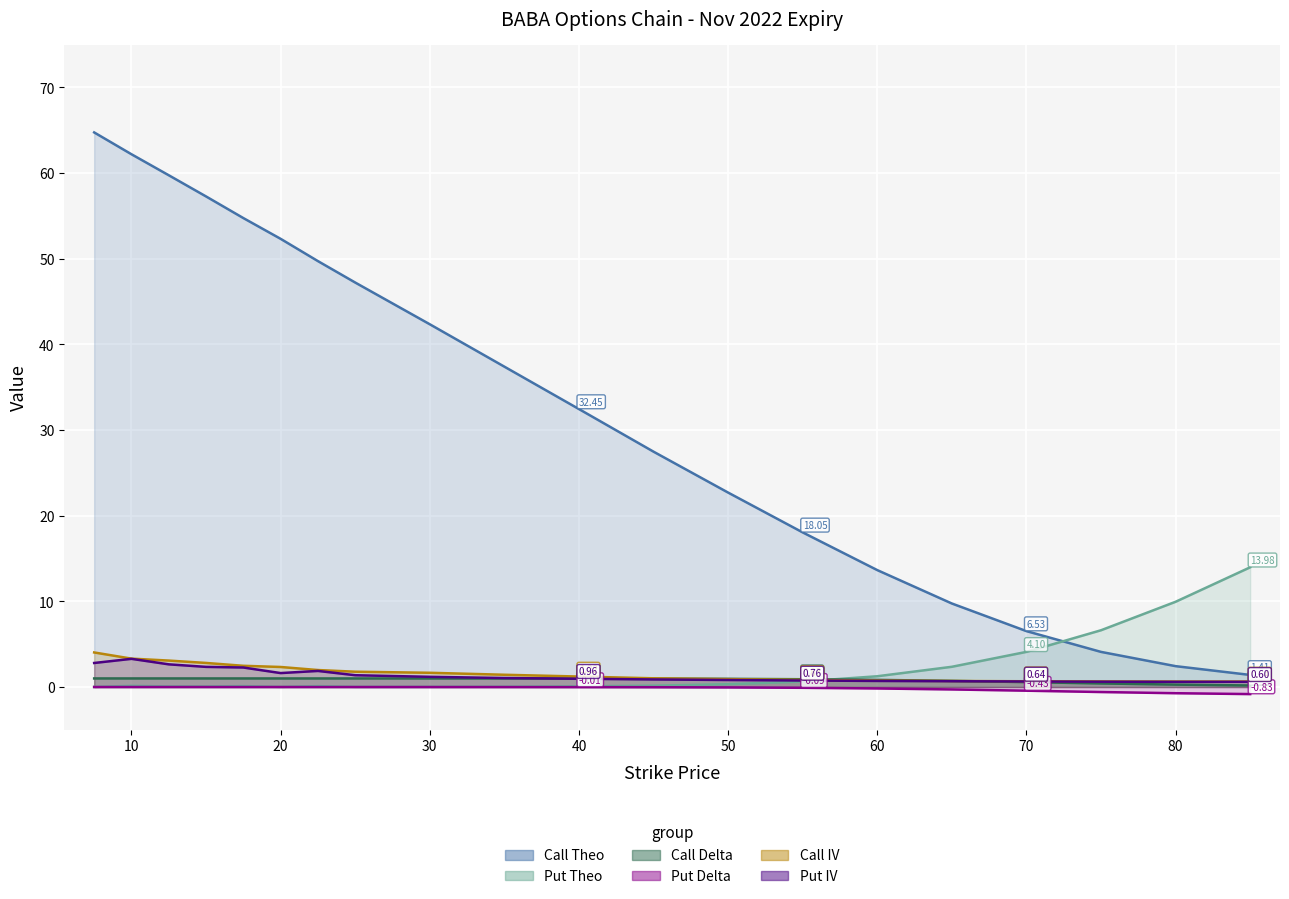

Reading right to left, what are all the values shown in this chart?

Call Theo: 85.0=1.4	80.0=2.4	75.0=4.1	70.0=6.5	65.0=9.7	60.0=13.6	55.0=18.1	50.0=22.7	45.0=27.5	40.0=32.5	35.0=37.4	30.0=42.4	25.0=47.2	22.5=49.7	20.0=52.3	17.5=54.8	15.0=57.3	12.5=59.7	10.0=62.2	7.5=64.7
Put Theo: 85.0=14.0	80.0=10.0	75.0=6.6	70.0=4.1	65.0=2.4	60.0=1.3	55.0=0.6	50.0=0.3	45.0=0.2	40.0=0.1	35.0=0.0	30.0=0.0	25.0=0.0	22.5=0.1	20.0=0.0	17.5=0.1	15.0=0.1	12.5=0.1	10.0=0.1	7.5=0.0
Call Delta: 85.0=0.2	80.0=0.3	75.0=0.4	70.0=0.6	65.0=0.7	60.0=0.8	55.0=0.9	50.0=1.0	45.0=1.0	40.0=1.0	35.0=1.0	30.0=1.0	25.0=1.0	22.5=1.0	20.0=1.0	17.5=1.0	15.0=1.0	12.5=1.0	10.0=1.0	7.5=1.0
Put Delta: 85.0=-0.8	80.0=-0.7	75.0=-0.6	70.0=-0.4	65.0=-0.3	60.0=-0.2	55.0=-0.1	50.0=-0.0	45.0=-0.0	40.0=-0.0	35.0=-0.0	30.0=-0.0	25.0=-0.0	22.5=-0.0	20.0=-0.0	17.5=-0.0	15.0=-0.0	12.5=-0.0	10.0=-0.0	7.5=-0.0
Call IV: 85.0=0.6	80.0=0.6	75.0=0.7	70.0=0.7	65.0=0.7	60.0=0.8	55.0=0.8	50.0=0.9	45.0=1.0	40.0=1.2	35.0=1.4	30.0=1.7	25.0=1.8	22.5=2.0	20.0=2.3	17.5=2.5	15.0=2.8	12.5=3.1	10.0=3.3	7.5=4.0
Put IV: 85.0=0.6	80.0=0.6	75.0=0.6	70.0=0.6	65.0=0.7	60.0=0.7	55.0=0.8	50.0=0.8	45.0=0.9	40.0=1.0	35.0=1.0	30.0=1.2	25.0=1.4	22.5=1.9	20.0=1.6	17.5=2.3	15.0=2.3	12.5=2.6	10.0=3.3	7.5=2.8